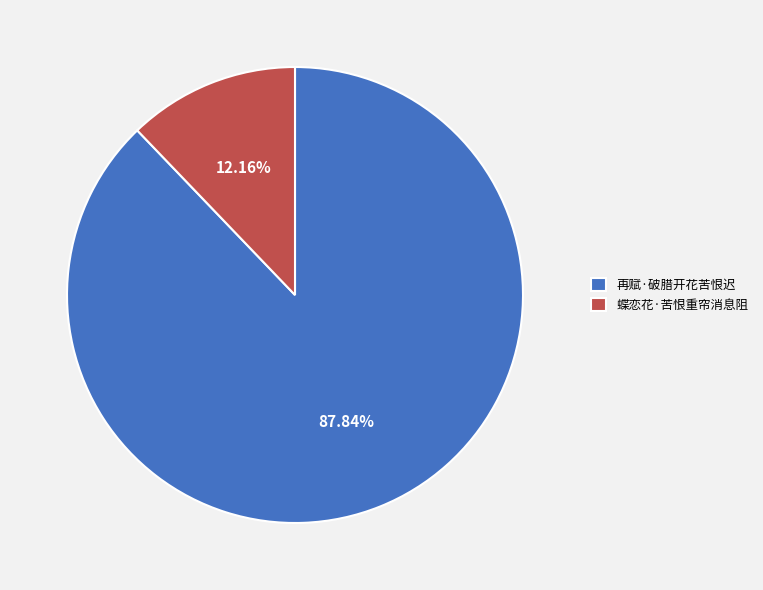

What is the smallest slice in the pie chart?

蝶恋花·苦恨重帘消息阻